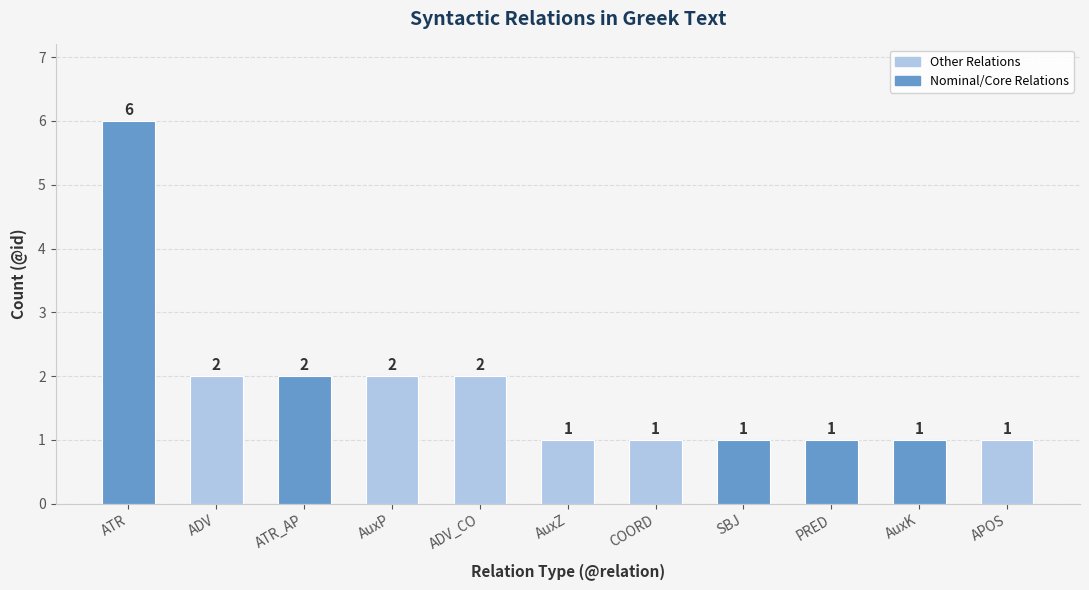

Reading left to right, list all the values displayed in this chart.

6	2	2	2	2	1	1	1	1	1	1